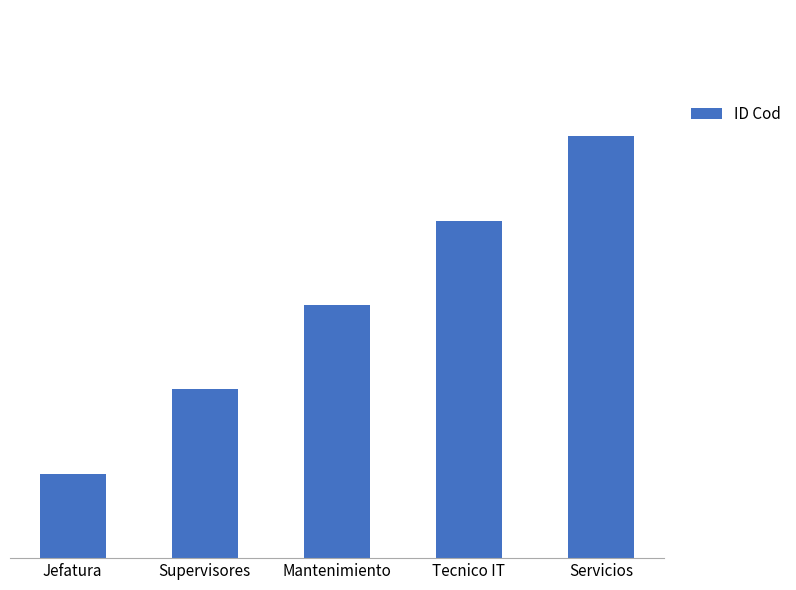

What is the greatest value displayed?

5